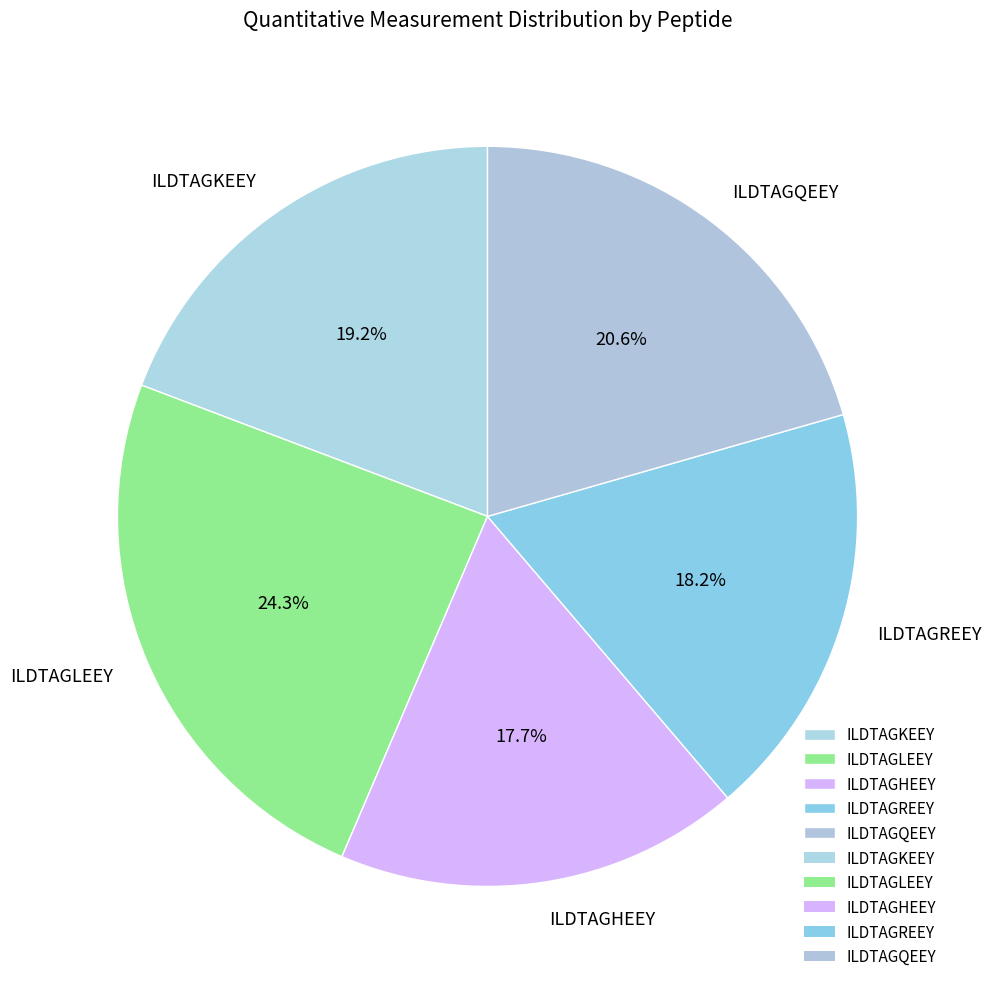

Count the number of slices in the pie.

5